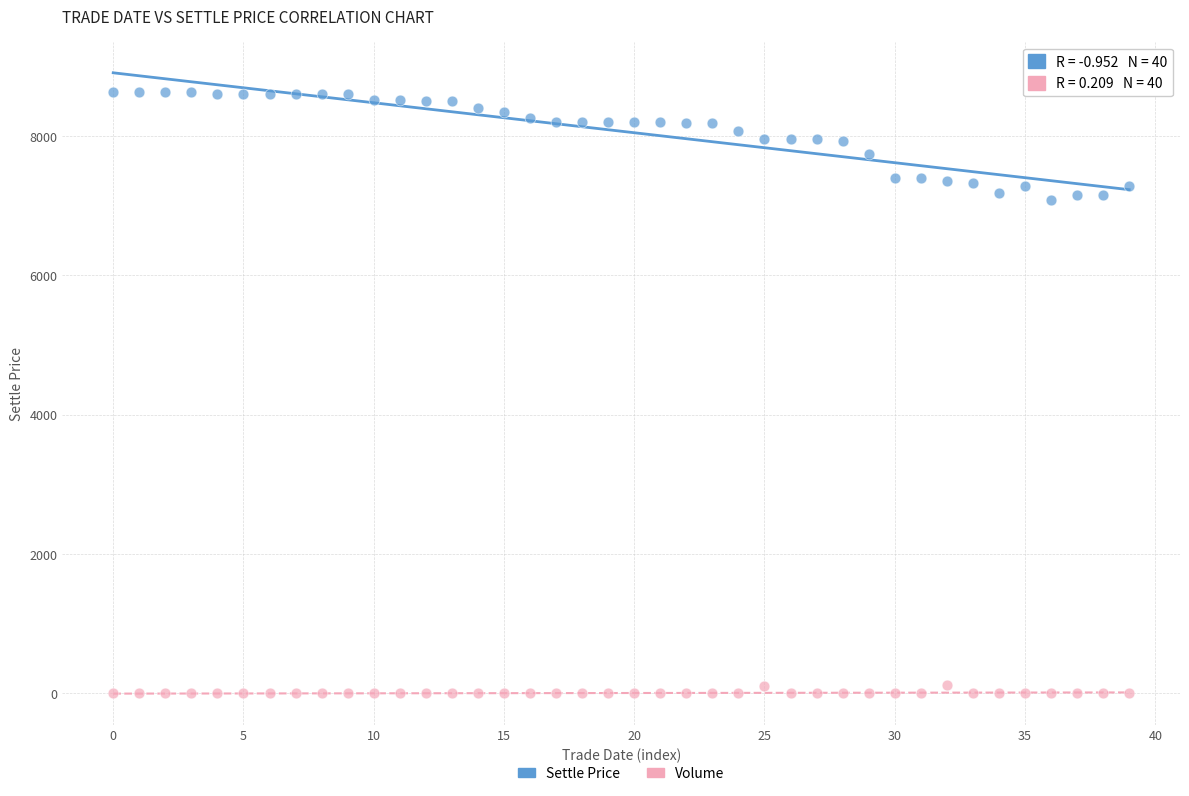

Which series has the widest spread of Y values?

Settle Price